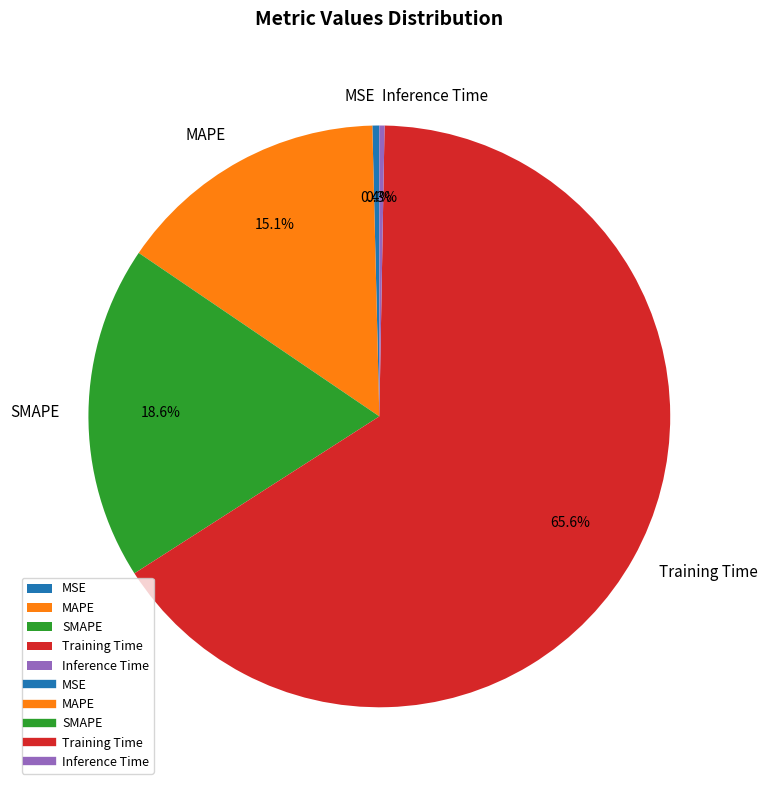

Count the number of slices in the pie.

5